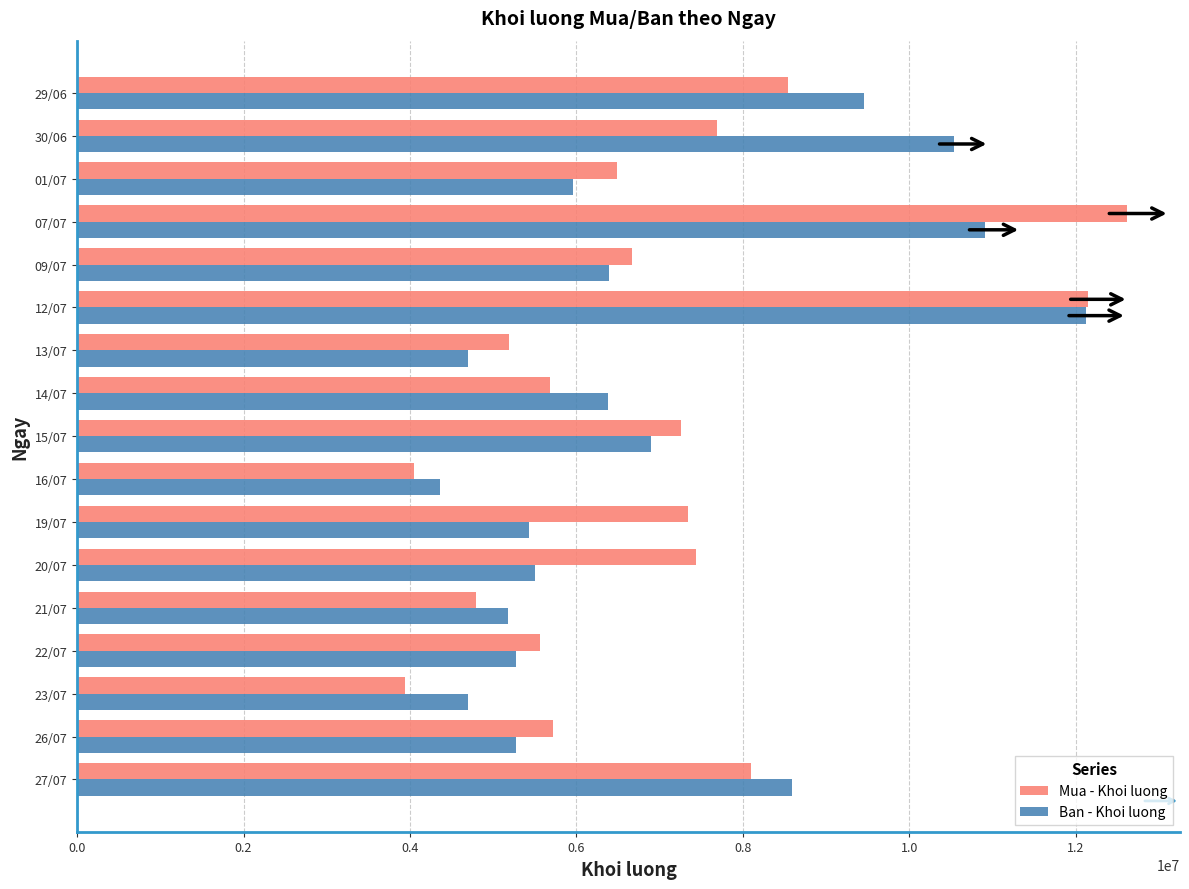

What is the difference between the maximum and minimum values in the Ban - Khoi luong series?

7773500